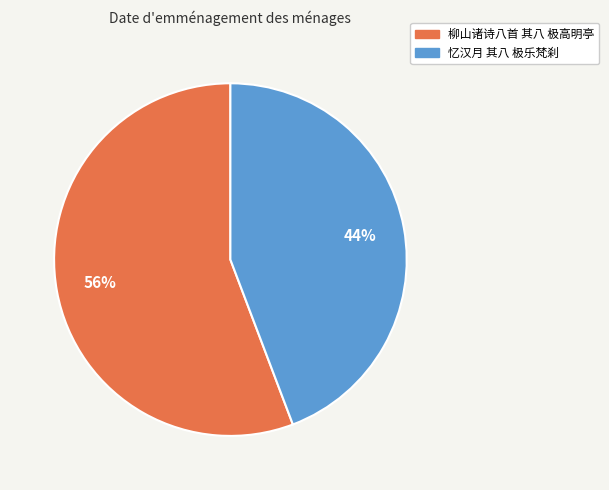

To the nearest percent, what is the difference between the largest and smallest slice percentages?

12%